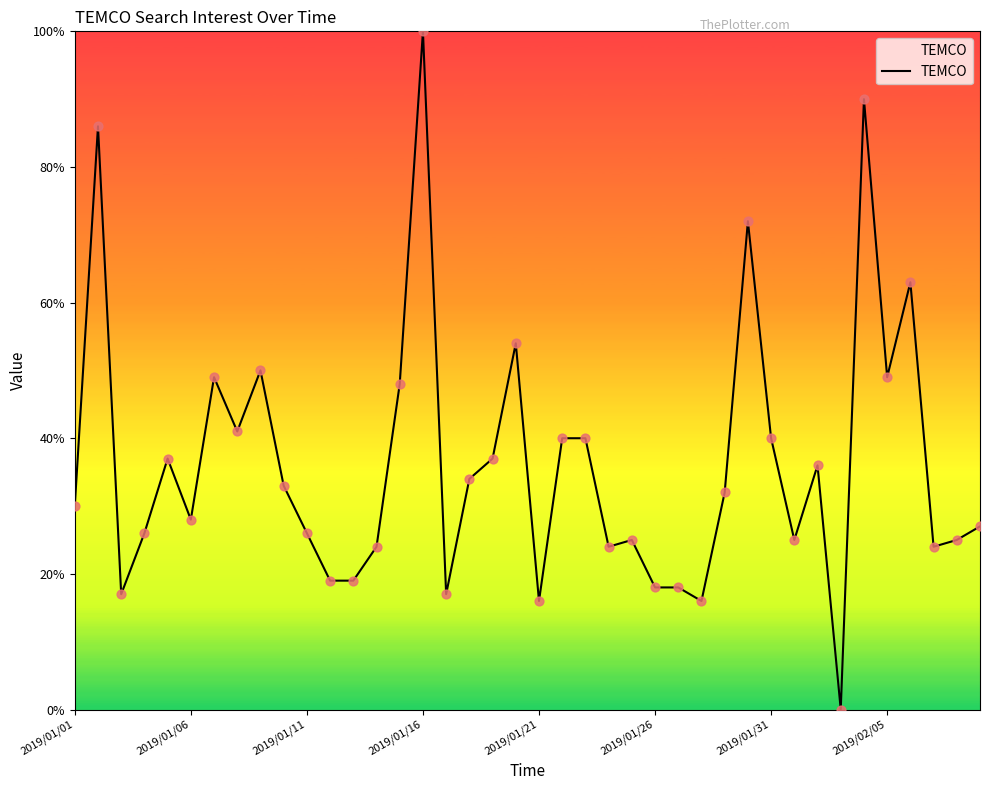

What is the difference between the maximum and minimum values?

100